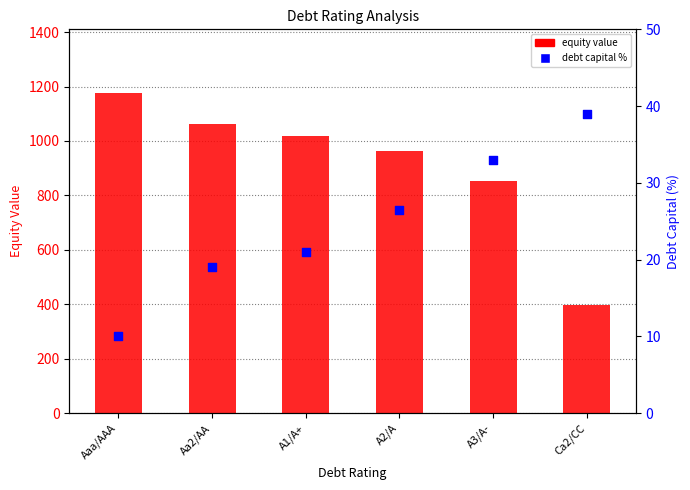

What are all the series names shown in the legend?

equity_value, debt_capital